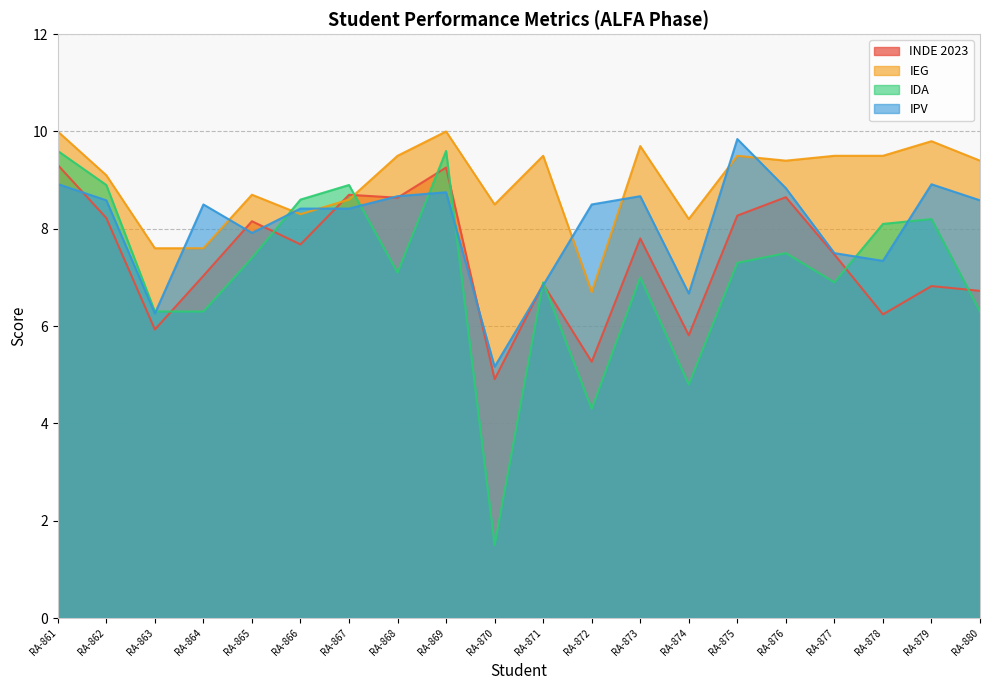

Read the IEG value at RA-871.

9.5